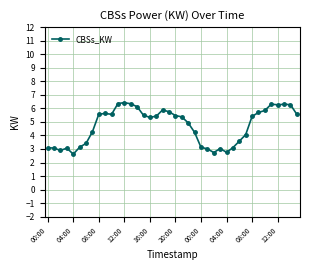

Is this an area chart (filled region under the line)?

No